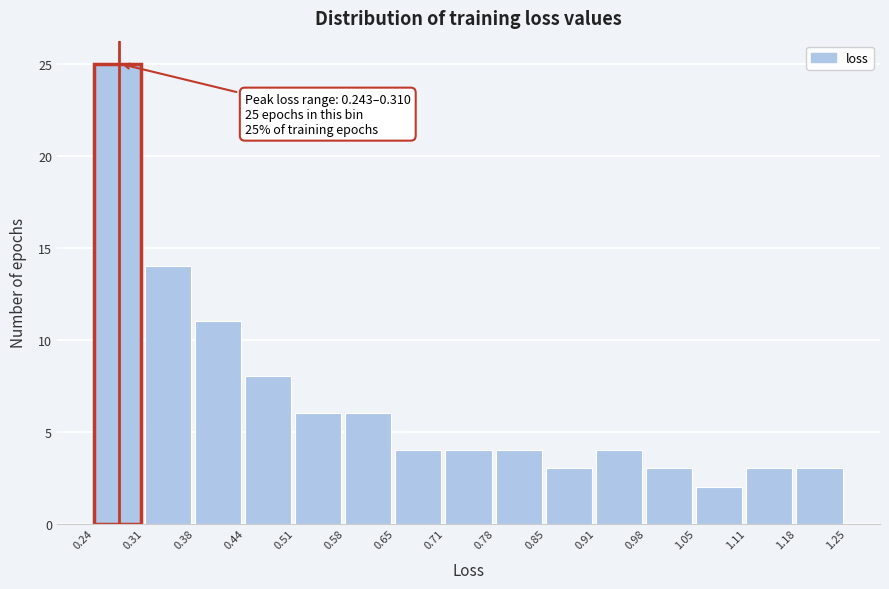

Over which range of the x-axis is the bar tallest?

0.24 to 0.31